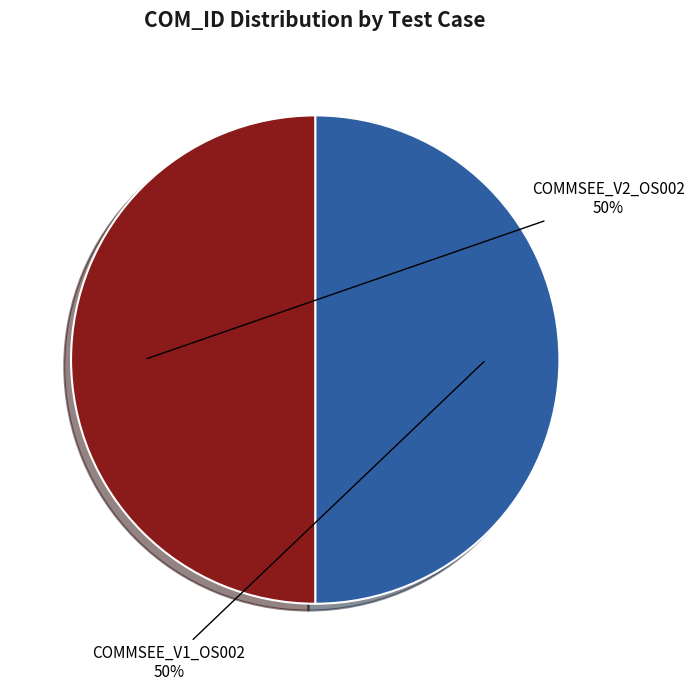

To the nearest percent, what is the combined percentage of COMMSEE_V2_OS002 and COMMSEE_V1_OS002?

100%